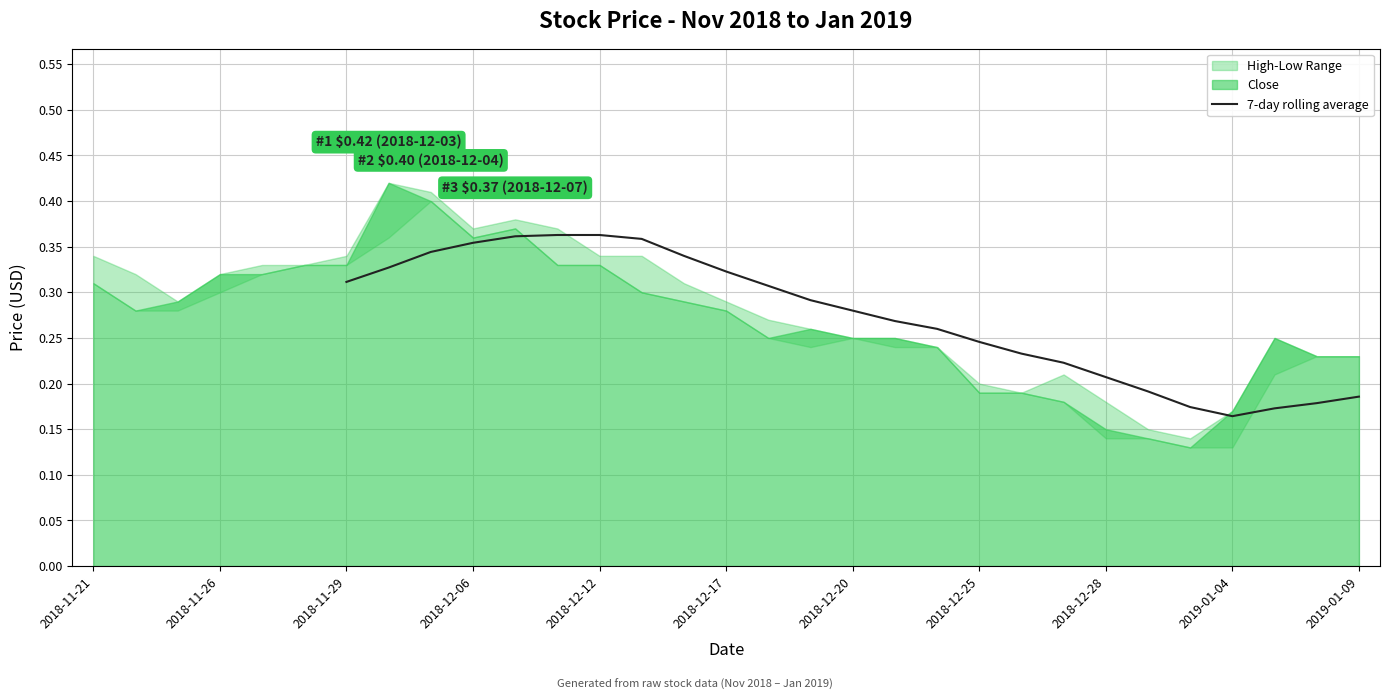

How many lines are shown in the chart?

1